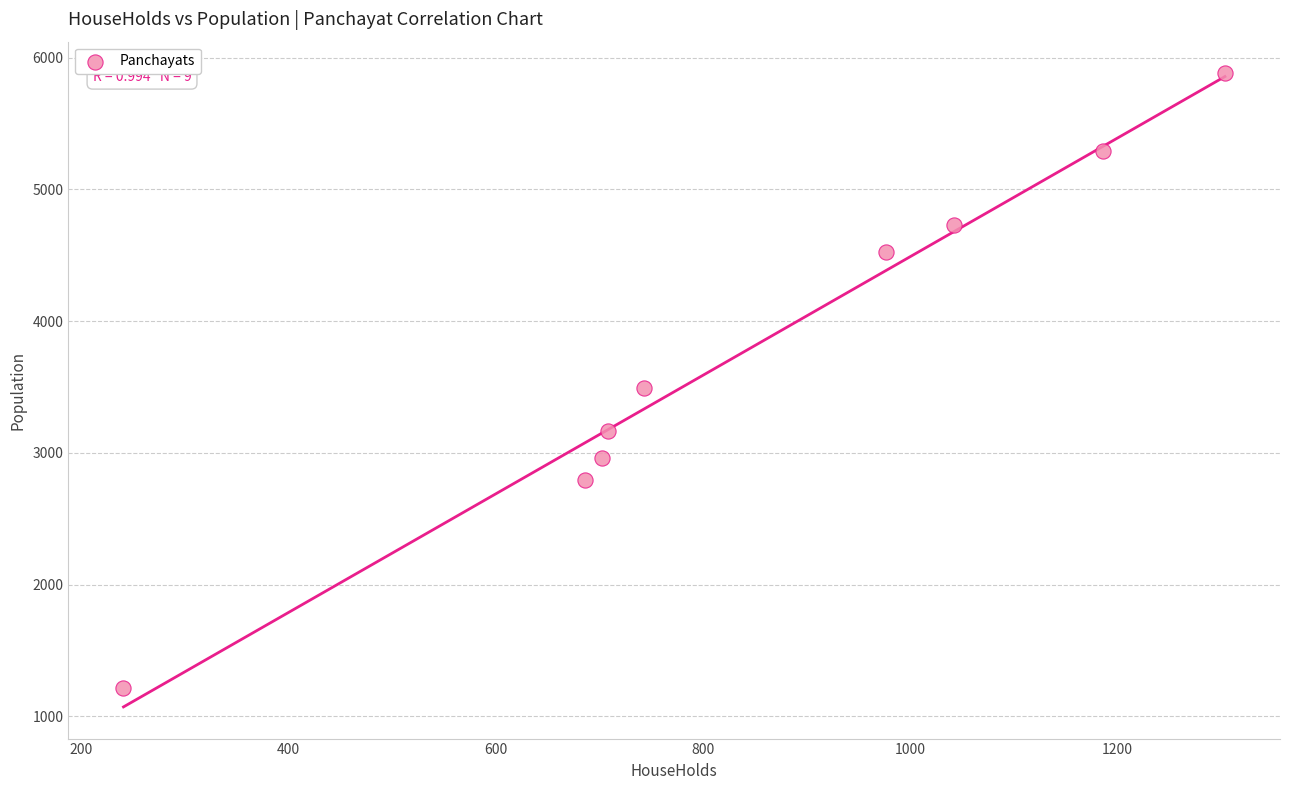

What Y value in the scatter plot is closest to 3547?

3494